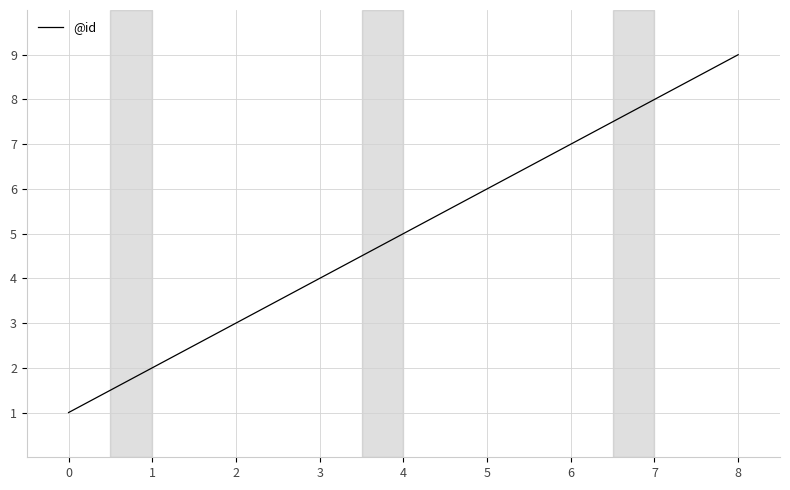

How many lines are shown in the chart?

1